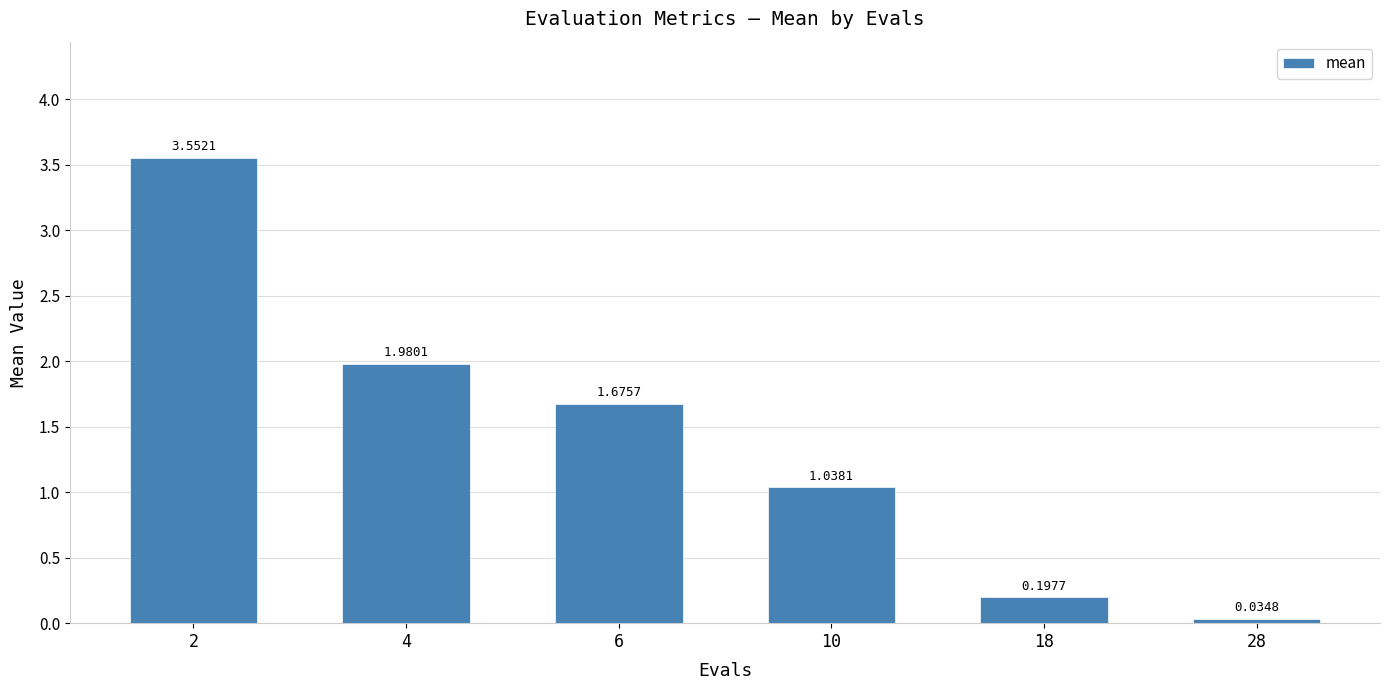

Count the number of data series in this chart.

1